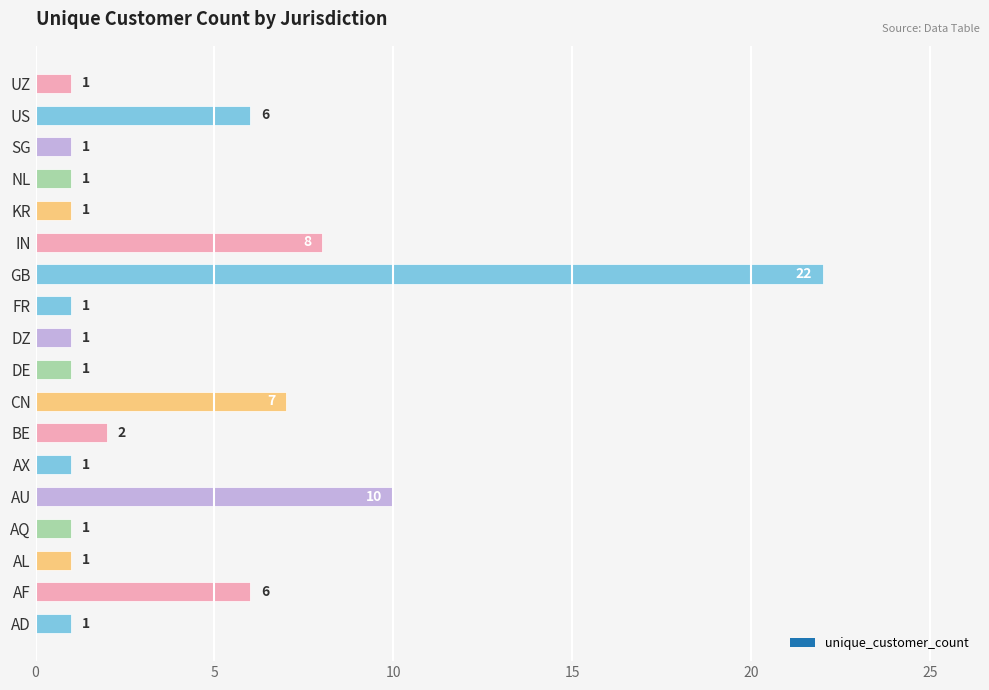

Does the chart contain any negative values?

No